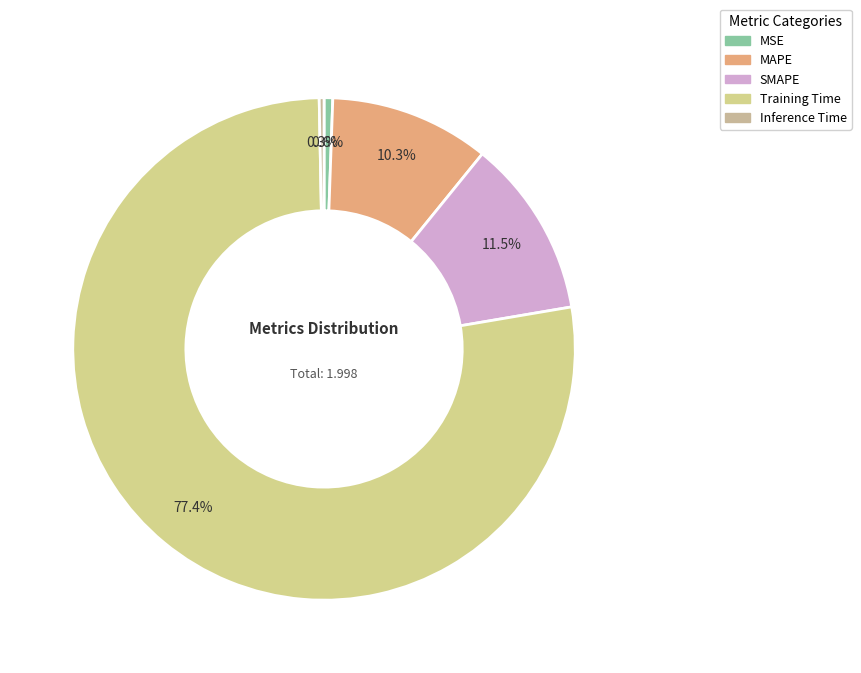

True or false: MSE accounts for 1% of the total.

True